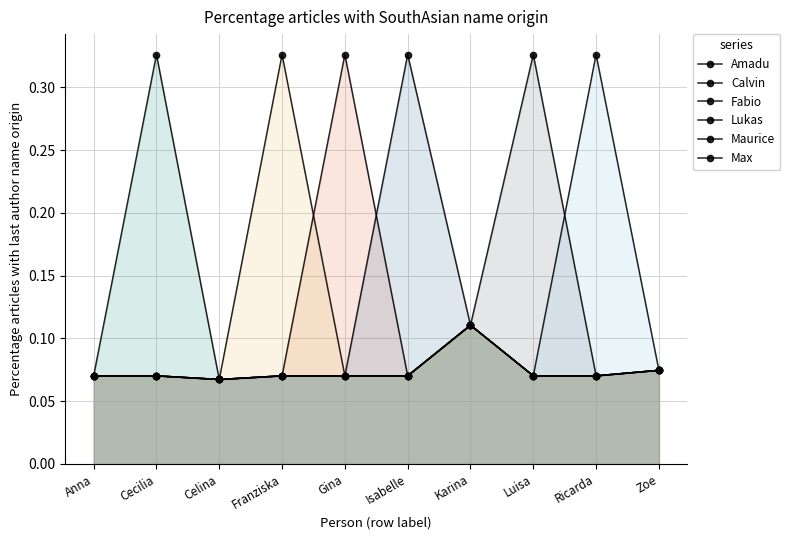

What is the label of the 7th point from the right?

Franziska